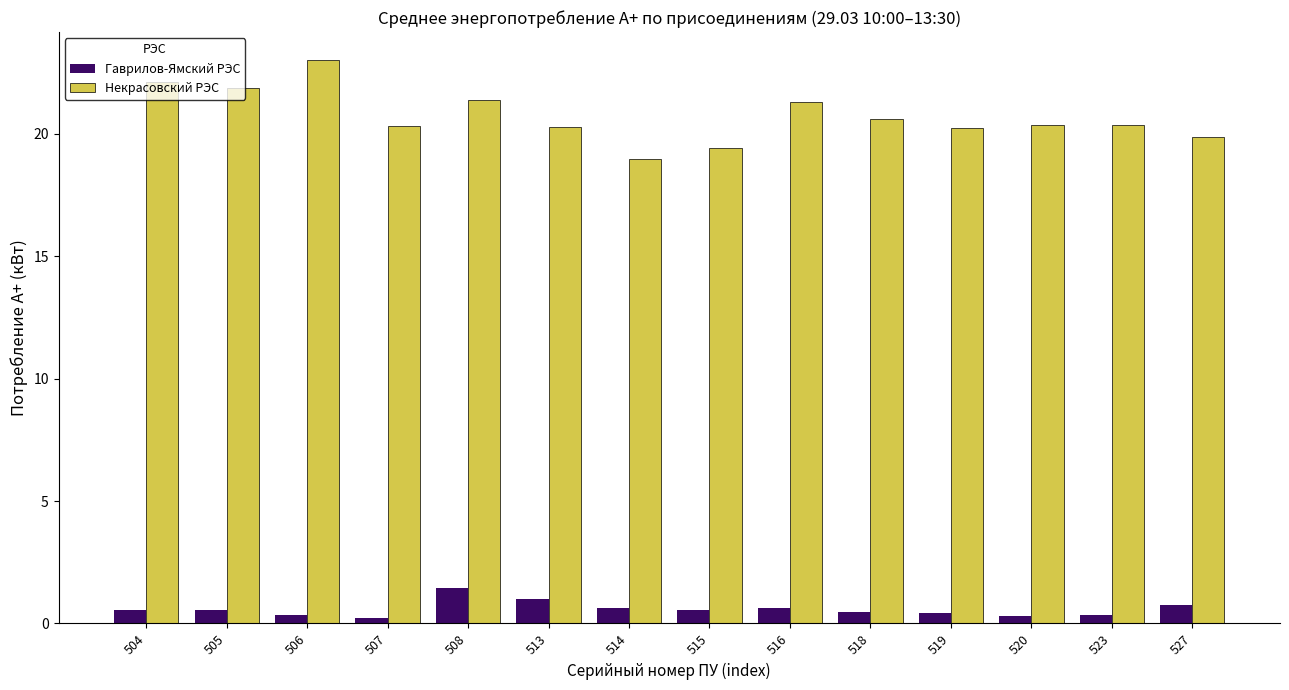

Is the value of Некрасовский РЭС at 523 greater than the value of Гаврилов-Ямский РЭС at 514?

Yes